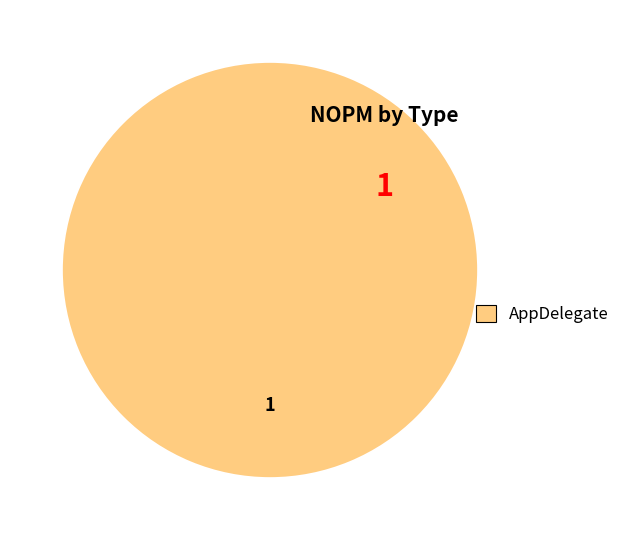

How many slices are in this pie chart?

1